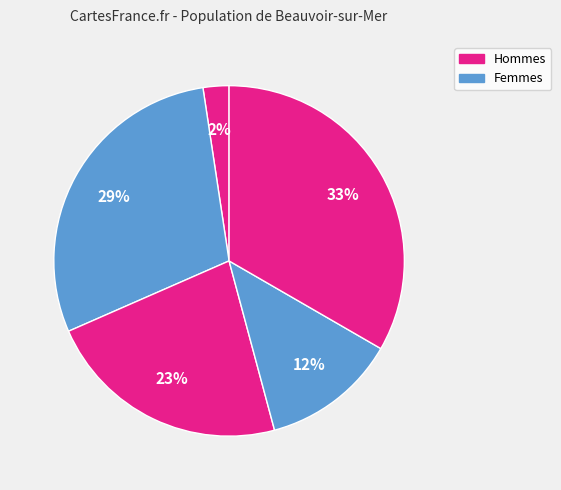

Count the number of slices in the pie.

5